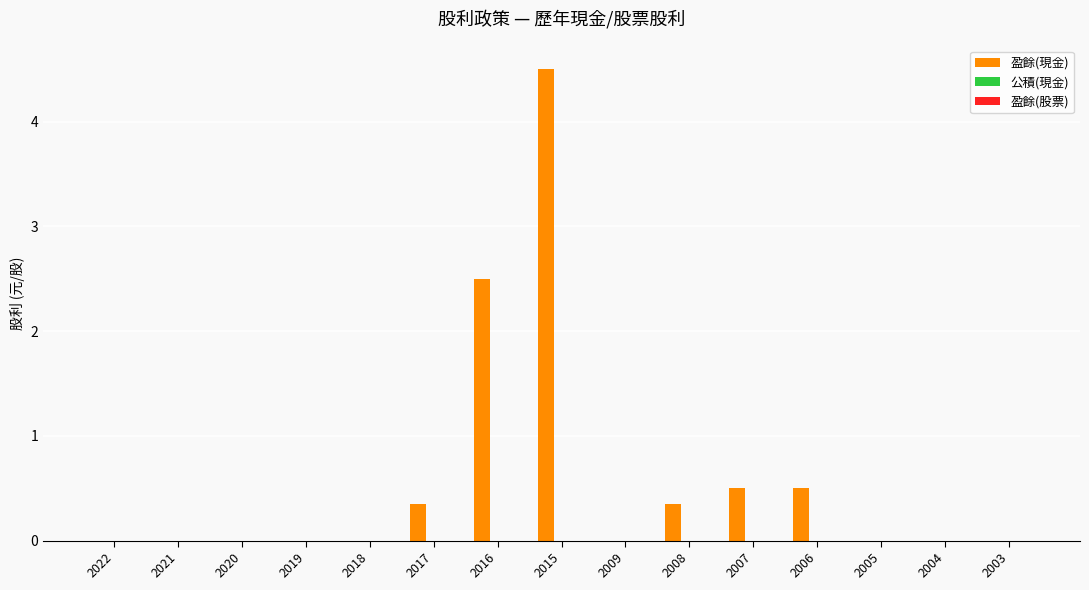

What is the maximum value shown in the chart?

4.5